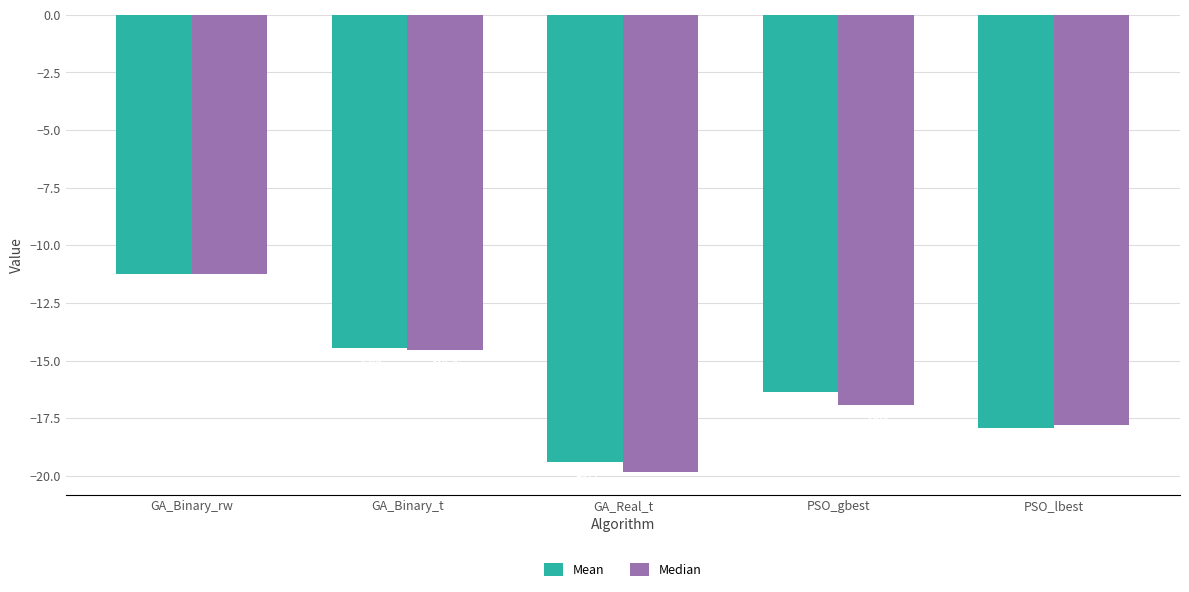

Read the Median value at GA_Binary_rw.

-11.2